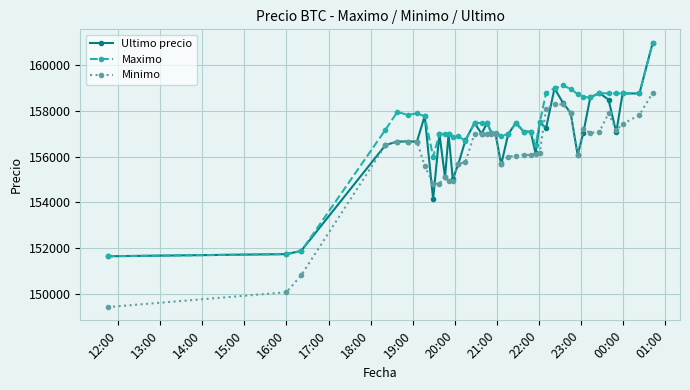

Rank the series by their average value, from highest to lowest.

Maximo, Ultimo precio, Minimo